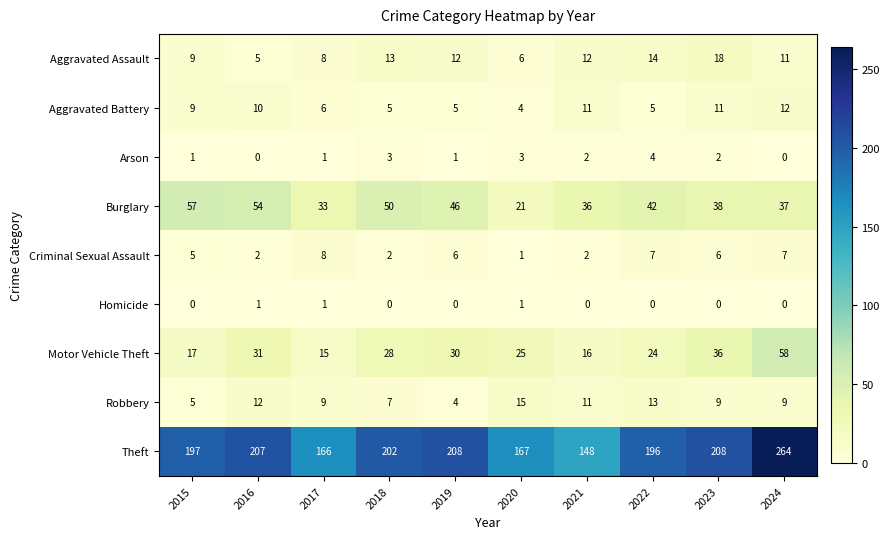

Read the Motor Vehicle Theft value at 2019, to the nearest 5.

30